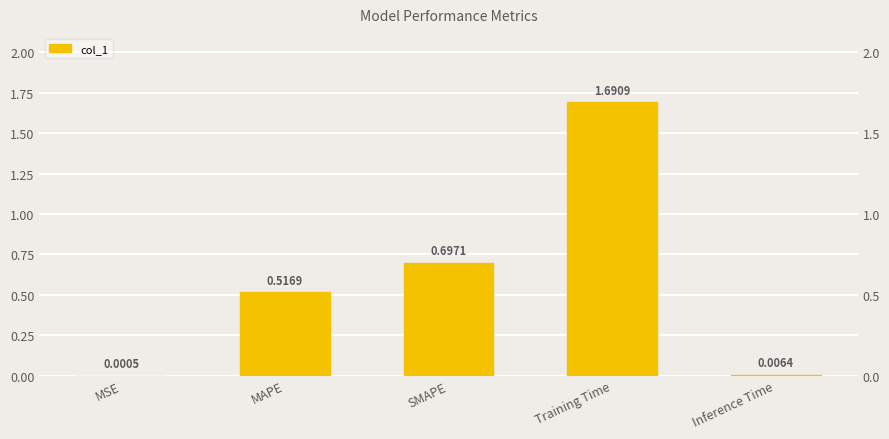

What is the difference between the values at Inference Time and SMAPE?

0.7